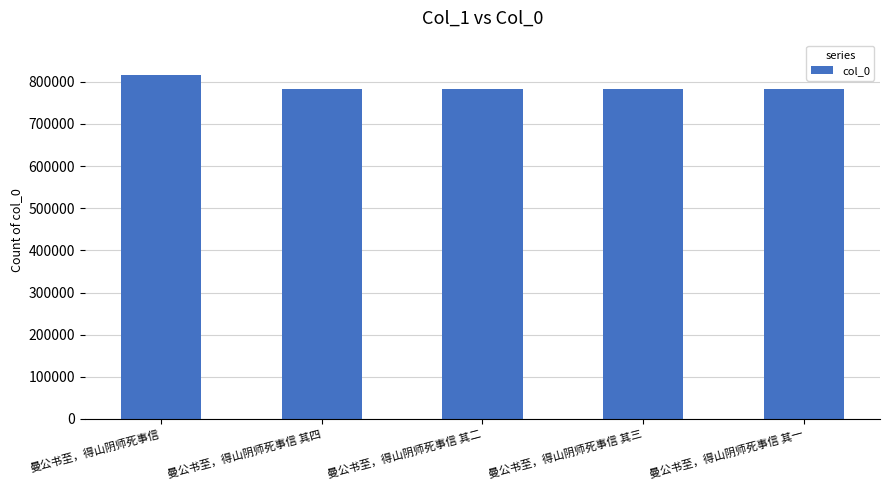

What is the maximum value shown in the chart?

815797